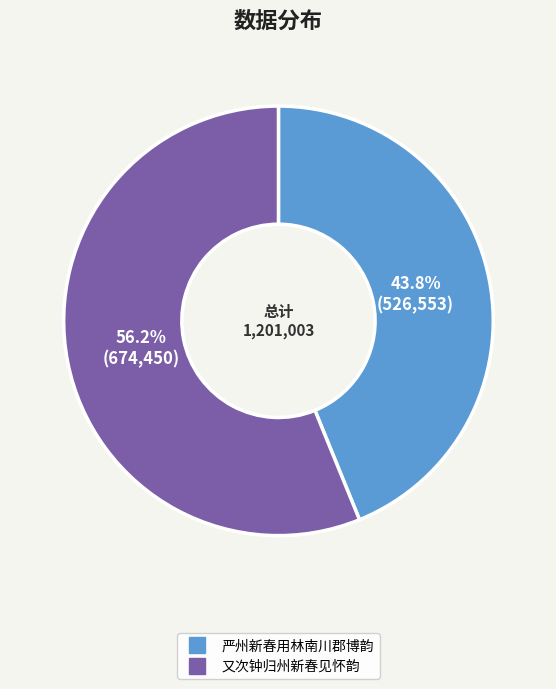

Combined, what portion of the pie is 又次钟归州新春见怀韵 and 严州新春用林南川郡博韵?

100.0%